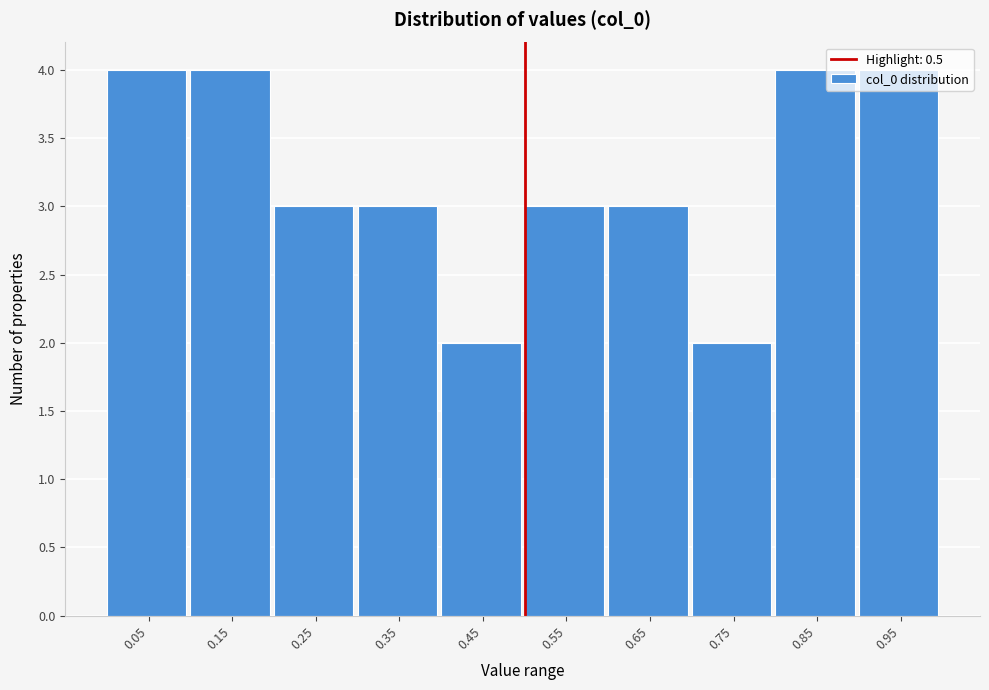

How tall is the bar that spans 0.9 to 1.0 on the x-axis? Neither the bar edges nor the heights are printed on the chart, so give them approximately, as read against the axes.

4